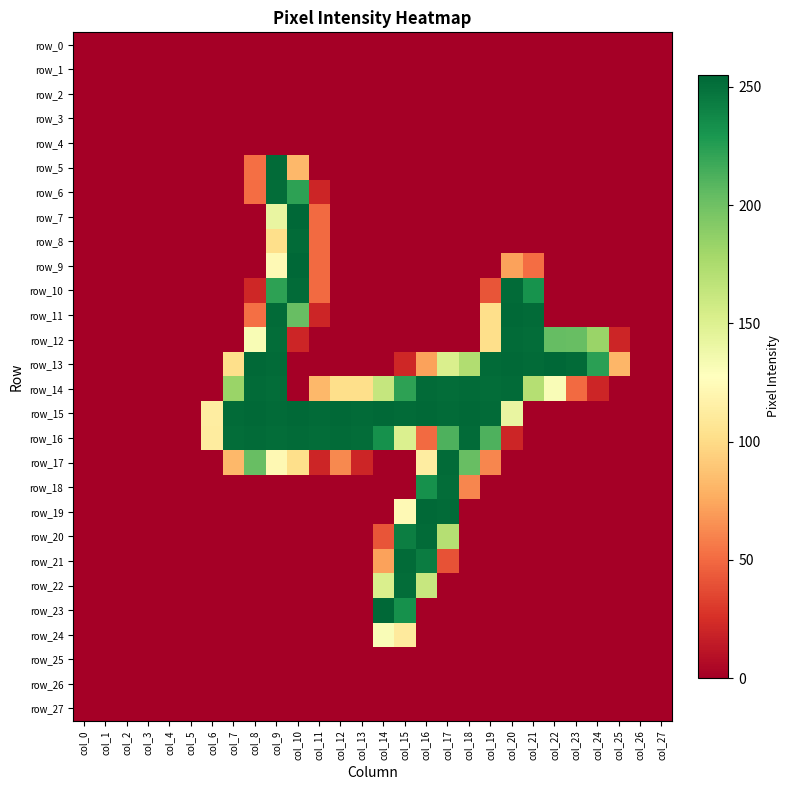

Reading left to right, transcribe all the data shown in this chart.

row_0: col_0=0	col_1=0	col_2=0	col_3=0	col_4=0	col_5=0	col_6=0	col_7=0	col_8=0	col_9=0	col_10=0	col_11=0	col_12=0	col_13=0	col_14=0	col_15=0	col_16=0	col_17=0	col_18=0	col_19=0	col_20=0	col_21=0	col_22=0	col_23=0	col_24=0	col_25=0	col_26=0	col_27=0
row_1: col_0=0	col_1=0	col_2=0	col_3=0	col_4=0	col_5=0	col_6=0	col_7=0	col_8=0	col_9=0	col_10=0	col_11=0	col_12=0	col_13=0	col_14=0	col_15=0	col_16=0	col_17=0	col_18=0	col_19=0	col_20=0	col_21=0	col_22=0	col_23=0	col_24=0	col_25=0	col_26=0	col_27=0
row_2: col_0=0	col_1=0	col_2=0	col_3=0	col_4=0	col_5=0	col_6=0	col_7=0	col_8=0	col_9=0	col_10=0	col_11=0	col_12=0	col_13=0	col_14=0	col_15=0	col_16=0	col_17=0	col_18=0	col_19=0	col_20=0	col_21=0	col_22=0	col_23=0	col_24=0	col_25=0	col_26=0	col_27=0
row_3: col_0=0	col_1=0	col_2=0	col_3=0	col_4=0	col_5=0	col_6=0	col_7=0	col_8=0	col_9=0	col_10=0	col_11=0	col_12=0	col_13=0	col_14=0	col_15=0	col_16=0	col_17=0	col_18=0	col_19=0	col_20=0	col_21=0	col_22=0	col_23=0	col_24=0	col_25=0	col_26=0	col_27=0
row_4: col_0=0	col_1=0	col_2=0	col_3=0	col_4=0	col_5=0	col_6=0	col_7=0	col_8=0	col_9=0	col_10=0	col_11=0	col_12=0	col_13=0	col_14=0	col_15=0	col_16=0	col_17=0	col_18=0	col_19=0	col_20=0	col_21=0	col_22=0	col_23=0	col_24=0	col_25=0	col_26=0	col_27=0
row_5: col_0=0	col_1=0	col_2=0	col_3=0	col_4=0	col_5=0	col_6=0	col_7=0	col_8=52	col_9=253	col_10=82	col_11=0	col_12=0	col_13=0	col_14=0	col_15=0	col_16=0	col_17=0	col_18=0	col_19=0	col_20=0	col_21=0	col_22=0	col_23=0	col_24=0	col_25=0	col_26=0	col_27=0
row_6: col_0=0	col_1=0	col_2=0	col_3=0	col_4=0	col_5=0	col_6=0	col_7=0	col_8=51	col_9=252	col_10=223	col_11=20	col_12=0	col_13=0	col_14=0	col_15=0	col_16=0	col_17=0	col_18=0	col_19=0	col_20=0	col_21=0	col_22=0	col_23=0	col_24=0	col_25=0	col_26=0	col_27=0
row_7: col_0=0	col_1=0	col_2=0	col_3=0	col_4=0	col_5=0	col_6=0	col_7=0	col_8=0	col_9=142	col_10=255	col_11=50	col_12=0	col_13=0	col_14=0	col_15=0	col_16=0	col_17=0	col_18=0	col_19=0	col_20=0	col_21=0	col_22=0	col_23=0	col_24=0	col_25=0	col_26=0	col_27=0
row_8: col_0=0	col_1=0	col_2=0	col_3=0	col_4=0	col_5=0	col_6=0	col_7=0	col_8=0	col_9=102	col_10=253	col_11=50	col_12=0	col_13=0	col_14=0	col_15=0	col_16=0	col_17=0	col_18=0	col_19=0	col_20=0	col_21=0	col_22=0	col_23=0	col_24=0	col_25=0	col_26=0	col_27=0
row_9: col_0=0	col_1=0	col_2=0	col_3=0	col_4=0	col_5=0	col_6=0	col_7=0	col_8=0	col_9=123	col_10=255	col_11=50	col_12=0	col_13=0	col_14=0	col_15=0	col_16=0	col_17=0	col_18=0	col_19=0	col_20=72	col_21=51	col_22=0	col_23=0	col_24=0	col_25=0	col_26=0	col_27=0
row_10: col_0=0	col_1=0	col_2=0	col_3=0	col_4=0	col_5=0	col_6=0	col_7=0	col_8=21	col_9=223	col_10=253	col_11=50	col_12=0	col_13=0	col_14=0	col_15=0	col_16=0	col_17=0	col_18=0	col_19=41	col_20=253	col_21=232	col_22=0	col_23=0	col_24=0	col_25=0	col_26=0	col_27=0
row_11: col_0=0	col_1=0	col_2=0	col_3=0	col_4=0	col_5=0	col_6=0	col_7=0	col_8=52	col_9=253	col_10=203	col_11=20	col_12=0	col_13=0	col_14=0	col_15=0	col_16=0	col_17=0	col_18=0	col_19=102	col_20=254	col_21=253	col_22=0	col_23=0	col_24=0	col_25=0	col_26=0	col_27=0
row_12: col_0=0	col_1=0	col_2=0	col_3=0	col_4=0	col_5=0	col_6=0	col_7=0	col_8=132	col_9=252	col_10=20	col_11=0	col_12=0	col_13=0	col_14=0	col_15=0	col_16=0	col_17=0	col_18=0	col_19=102	col_20=253	col_21=252	col_22=204	col_23=203	col_24=183	col_25=20	col_26=0	col_27=0
row_13: col_0=0	col_1=0	col_2=0	col_3=0	col_4=0	col_5=0	col_6=0	col_7=102	col_8=254	col_9=253	col_10=0	col_11=0	col_12=0	col_13=0	col_14=0	col_15=21	col_16=72	col_17=152	col_18=173	col_19=253	col_20=254	col_21=253	col_22=255	col_23=253	col_24=224	col_25=81	col_26=0	col_27=0
row_14: col_0=0	col_1=0	col_2=0	col_3=0	col_4=0	col_5=0	col_6=0	col_7=183	col_8=253	col_9=252	col_10=0	col_11=82	col_12=102	col_13=102	col_14=163	col_15=223	col_16=253	col_17=252	col_18=253	col_19=252	col_20=253	col_21=171	col_22=131	col_23=50	col_24=20	col_25=0	col_26=0	col_27=0
row_15: col_0=0	col_1=0	col_2=0	col_3=0	col_4=0	col_5=0	col_6=113	col_7=253	col_8=254	col_9=253	col_10=254	col_11=253	col_12=254	col_13=253	col_14=254	col_15=253	col_16=254	col_17=253	col_18=254	col_19=253	col_20=142	col_21=0	col_22=0	col_23=0	col_24=0	col_25=0	col_26=0	col_27=0
row_16: col_0=0	col_1=0	col_2=0	col_3=0	col_4=0	col_5=0	col_6=112	col_7=252	col_8=253	col_9=252	col_10=253	col_11=252	col_12=253	col_13=252	col_14=233	col_15=151	col_16=50	col_17=212	col_18=253	col_19=212	col_20=20	col_21=0	col_22=0	col_23=0	col_24=0	col_25=0	col_26=0	col_27=0
row_17: col_0=0	col_1=0	col_2=0	col_3=0	col_4=0	col_5=0	col_6=0	col_7=82	col_8=203	col_9=122	col_10=102	col_11=20	col_12=62	col_13=20	col_14=0	col_15=0	col_16=113	col_17=253	col_18=203	col_19=61	col_20=0	col_21=0	col_22=0	col_23=0	col_24=0	col_25=0	col_26=0	col_27=0
row_18: col_0=0	col_1=0	col_2=0	col_3=0	col_4=0	col_5=0	col_6=0	col_7=0	col_8=0	col_9=0	col_10=0	col_11=0	col_12=0	col_13=0	col_14=0	col_15=0	col_16=233	col_17=252	col_18=61	col_19=0	col_20=0	col_21=0	col_22=0	col_23=0	col_24=0	col_25=0	col_26=0	col_27=0
row_19: col_0=0	col_1=0	col_2=0	col_3=0	col_4=0	col_5=0	col_6=0	col_7=0	col_8=0	col_9=0	col_10=0	col_11=0	col_12=0	col_13=0	col_14=0	col_15=123	col_16=254	col_17=253	col_18=0	col_19=0	col_20=0	col_21=0	col_22=0	col_23=0	col_24=0	col_25=0	col_26=0	col_27=0
row_20: col_0=0	col_1=0	col_2=0	col_3=0	col_4=0	col_5=0	col_6=0	col_7=0	col_8=0	col_9=0	col_10=0	col_11=0	col_12=0	col_13=0	col_14=41	col_15=243	col_16=253	col_17=171	col_18=0	col_19=0	col_20=0	col_21=0	col_22=0	col_23=0	col_24=0	col_25=0	col_26=0	col_27=0
row_21: col_0=0	col_1=0	col_2=0	col_3=0	col_4=0	col_5=0	col_6=0	col_7=0	col_8=0	col_9=0	col_10=0	col_11=0	col_12=0	col_13=0	col_14=72	col_15=253	col_16=244	col_17=40	col_18=0	col_19=0	col_20=0	col_21=0	col_22=0	col_23=0	col_24=0	col_25=0	col_26=0	col_27=0
row_22: col_0=0	col_1=0	col_2=0	col_3=0	col_4=0	col_5=0	col_6=0	col_7=0	col_8=0	col_9=0	col_10=0	col_11=0	col_12=0	col_13=0	col_14=152	col_15=252	col_16=162	col_17=0	col_18=0	col_19=0	col_20=0	col_21=0	col_22=0	col_23=0	col_24=0	col_25=0	col_26=0	col_27=0
row_23: col_0=0	col_1=0	col_2=0	col_3=0	col_4=0	col_5=0	col_6=0	col_7=0	col_8=0	col_9=0	col_10=0	col_11=0	col_12=0	col_13=0	col_14=255	col_15=233	col_16=0	col_17=0	col_18=0	col_19=0	col_20=0	col_21=0	col_22=0	col_23=0	col_24=0	col_25=0	col_26=0	col_27=0
row_24: col_0=0	col_1=0	col_2=0	col_3=0	col_4=0	col_5=0	col_6=0	col_7=0	col_8=0	col_9=0	col_10=0	col_11=0	col_12=0	col_13=0	col_14=131	col_15=111	col_16=0	col_17=0	col_18=0	col_19=0	col_20=0	col_21=0	col_22=0	col_23=0	col_24=0	col_25=0	col_26=0	col_27=0
row_25: col_0=0	col_1=0	col_2=0	col_3=0	col_4=0	col_5=0	col_6=0	col_7=0	col_8=0	col_9=0	col_10=0	col_11=0	col_12=0	col_13=0	col_14=0	col_15=0	col_16=0	col_17=0	col_18=0	col_19=0	col_20=0	col_21=0	col_22=0	col_23=0	col_24=0	col_25=0	col_26=0	col_27=0
row_26: col_0=0	col_1=0	col_2=0	col_3=0	col_4=0	col_5=0	col_6=0	col_7=0	col_8=0	col_9=0	col_10=0	col_11=0	col_12=0	col_13=0	col_14=0	col_15=0	col_16=0	col_17=0	col_18=0	col_19=0	col_20=0	col_21=0	col_22=0	col_23=0	col_24=0	col_25=0	col_26=0	col_27=0
row_27: col_0=0	col_1=0	col_2=0	col_3=0	col_4=0	col_5=0	col_6=0	col_7=0	col_8=0	col_9=0	col_10=0	col_11=0	col_12=0	col_13=0	col_14=0	col_15=0	col_16=0	col_17=0	col_18=0	col_19=0	col_20=0	col_21=0	col_22=0	col_23=0	col_24=0	col_25=0	col_26=0	col_27=0